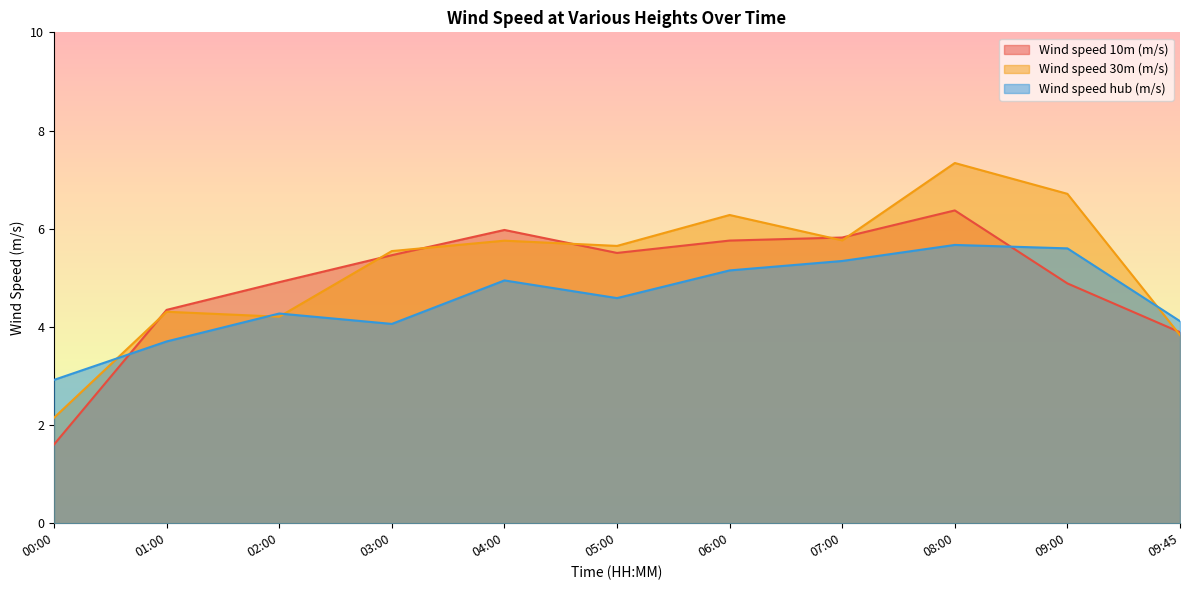

Reading left to right, list all the values displayed in this chart.

Wind speed 10m (m/s): 00:00=1.6	01:00=4.3	02:00=4.9	03:00=5.5	04:00=6.0	05:00=5.5	06:00=5.8	07:00=5.8	08:00=6.4	09:00=4.9	09:45=3.9
Wind speed 30m (m/s): 00:00=2.1	01:00=4.3	02:00=4.2	03:00=5.5	04:00=5.8	05:00=5.6	06:00=6.3	07:00=5.8	08:00=7.3	09:00=6.7	09:45=3.8
Wind speed hub (m/s): 00:00=2.9	01:00=3.7	02:00=4.3	03:00=4.1	04:00=4.9	05:00=4.6	06:00=5.2	07:00=5.3	08:00=5.7	09:00=5.6	09:45=4.1